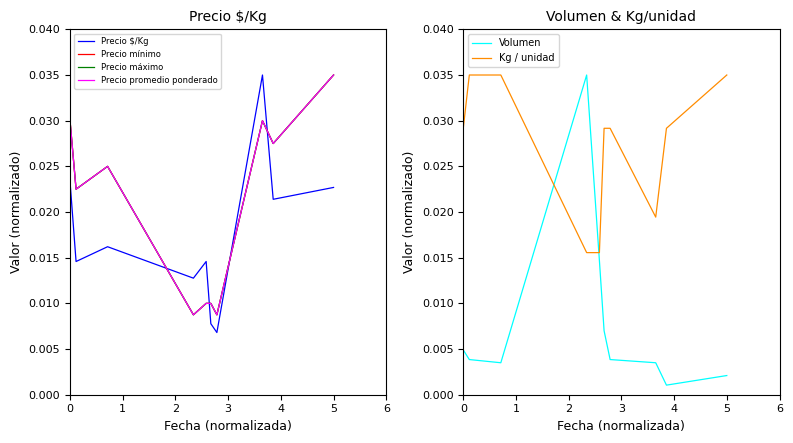

How many Precio $/Kg values are between 0 and 1?

10